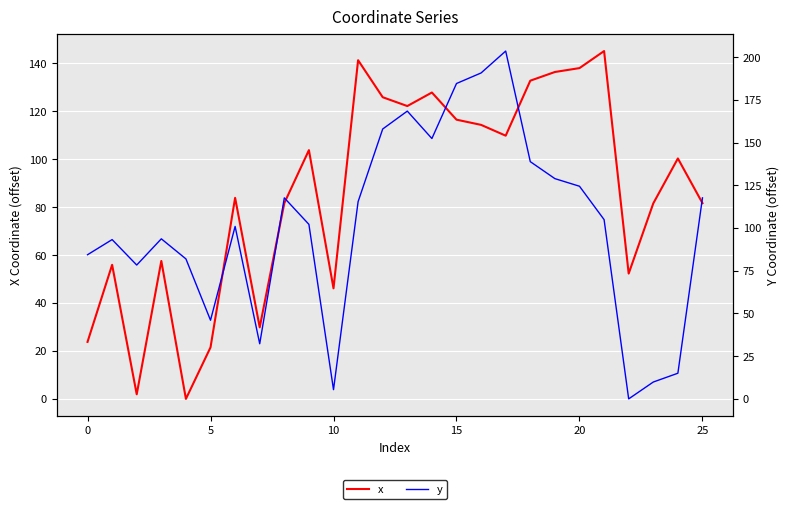

Which label corresponds to the largest value in the chart?

17